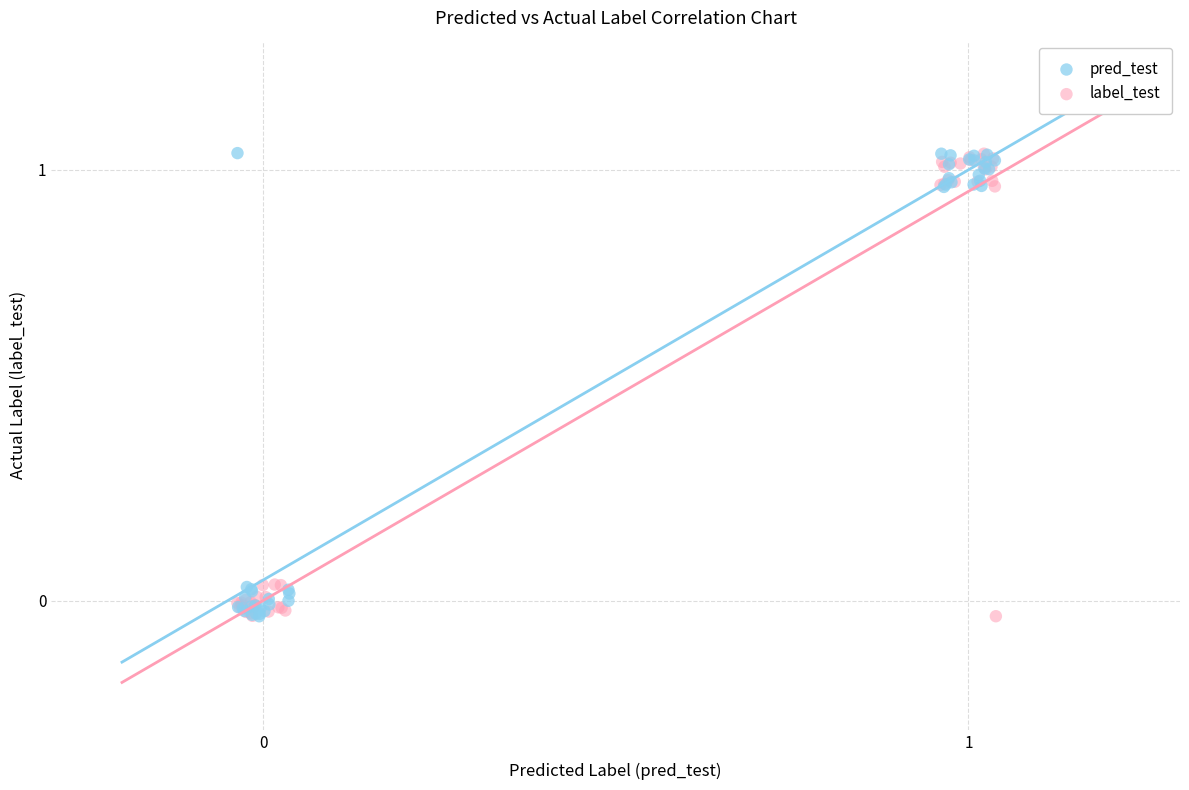

What are all the series names shown in the legend?

pred_test, label_test